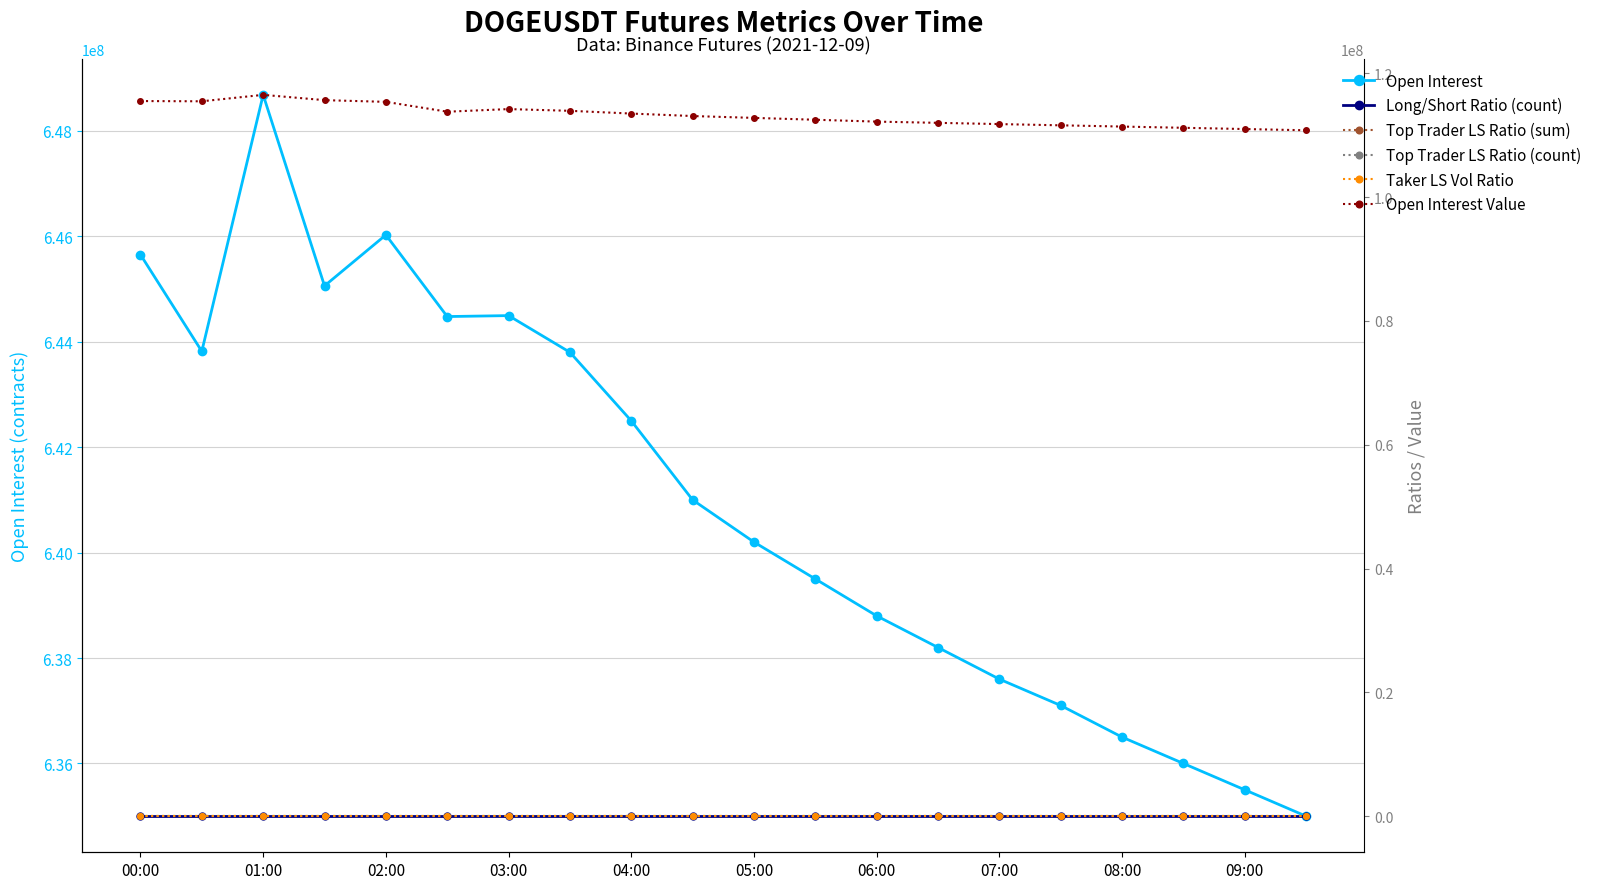

Between 14 and 17, which series saw the biggest shift?

Open Interest